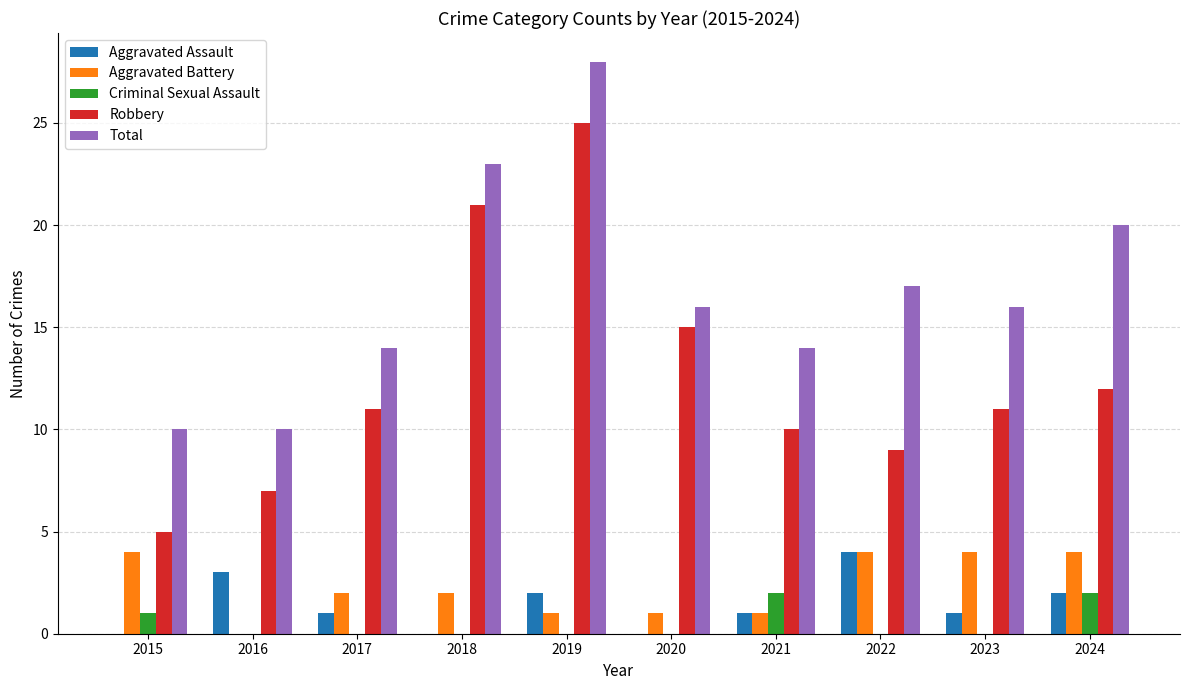

Reading left to right, transcribe all the data shown in this chart.

Aggravated Assault: 0	3	1	0	2	0	1	4	1	2
Aggravated Battery: 4	0	2	2	1	1	1	4	4	4
Criminal Sexual Assault: 1	0	0	0	0	0	2	0	0	2
Robbery: 5	7	11	21	25	15	10	9	11	12
Total: 10	10	14	23	28	16	14	17	16	20